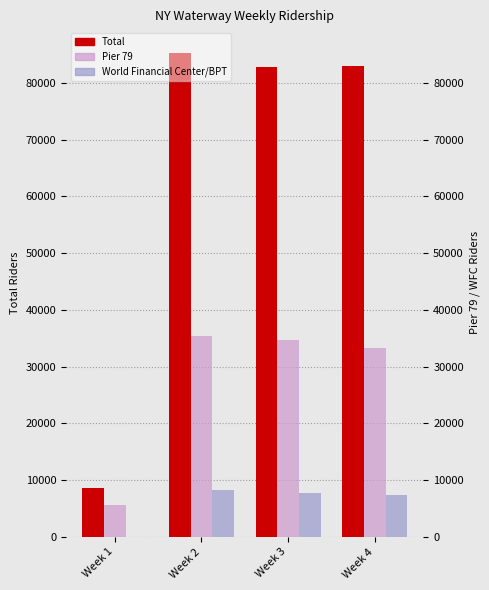

Does the chart contain any negative values?

No